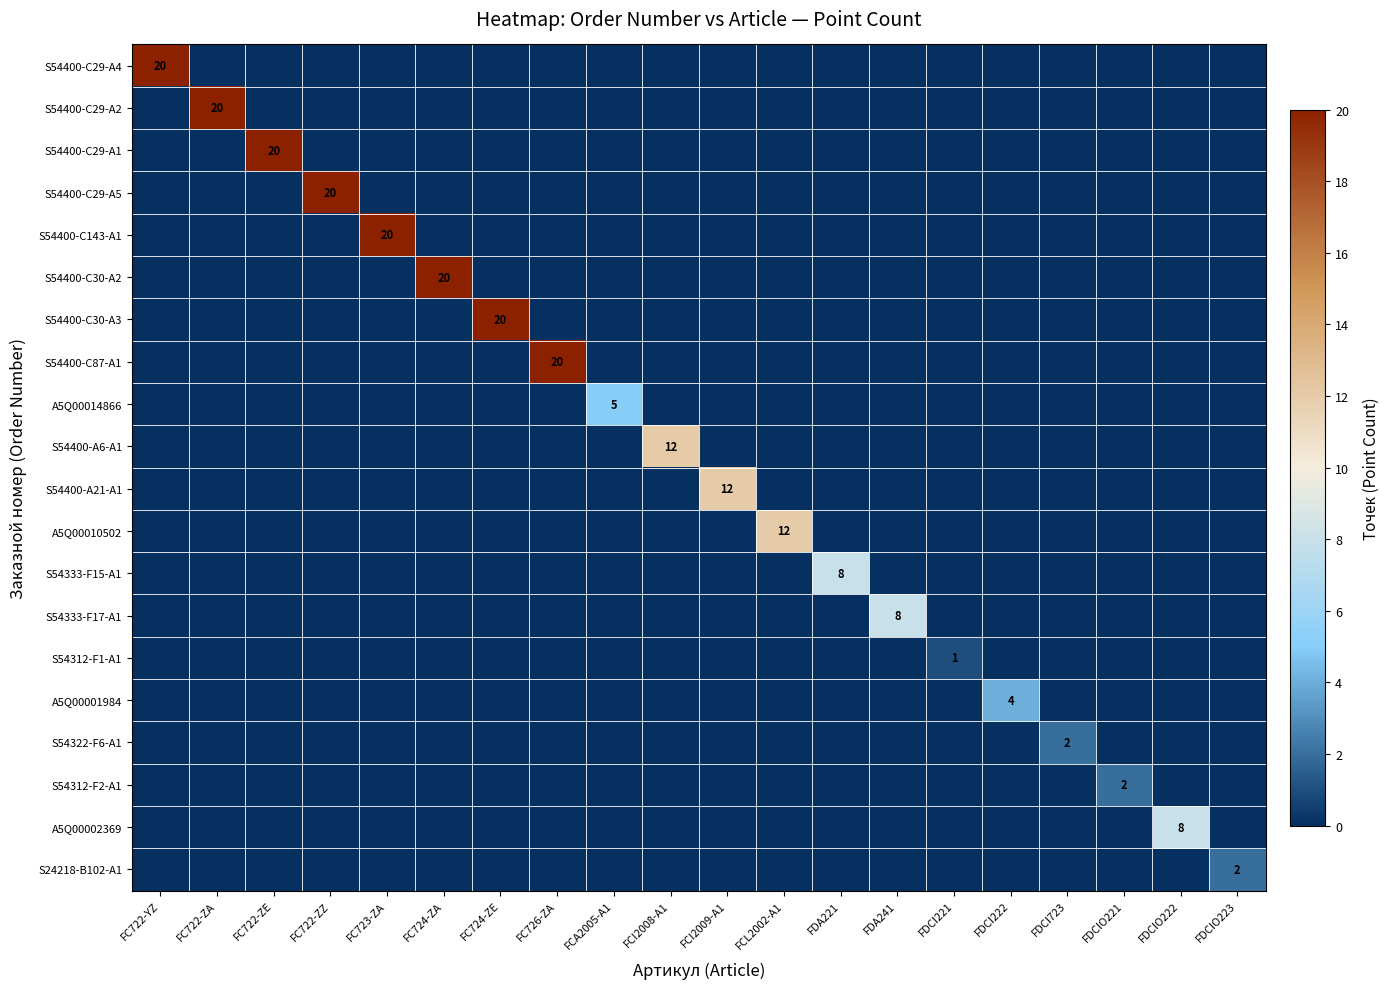

Is it true that S54400-C29-A5 equals -12 at FDA241?

False